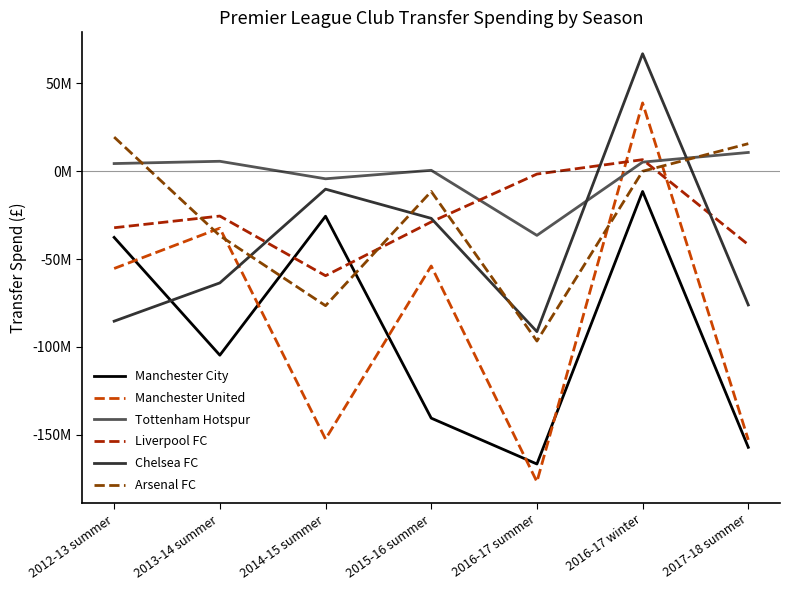

At which category does the chart reach its peak across all series?

2016-17 winter